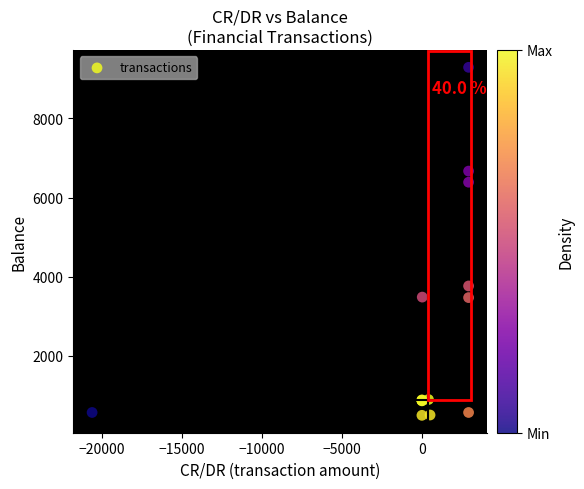

What Y value in the scatter plot is closest to 4891?

3762.9